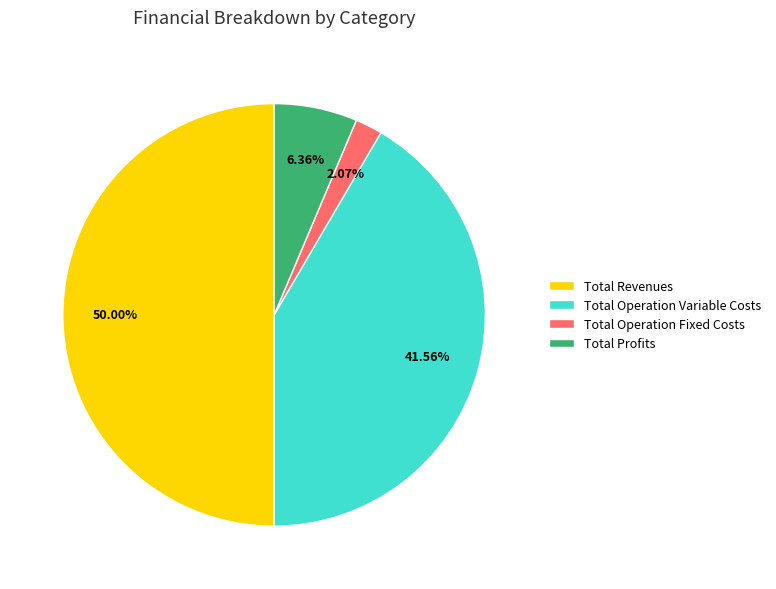

Rank the categories by value from highest to lowest.

Total Revenues, Total Operation Variable Costs, Total Profits, Total Operation Fixed Costs